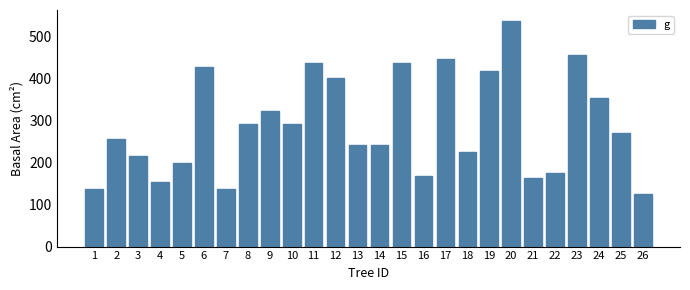

What is the change in value from 8 to 10?

-1.5